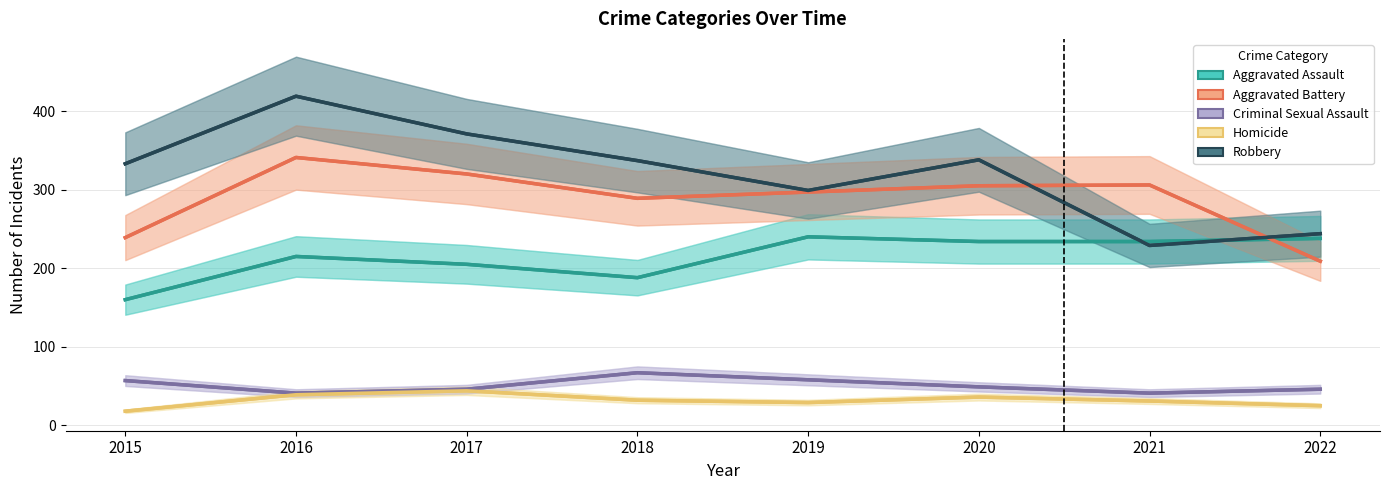

List the labels in order of Homicide value, largest first.

2017, 2016, 2020, 2018, 2021, 2019, 2022, 2015